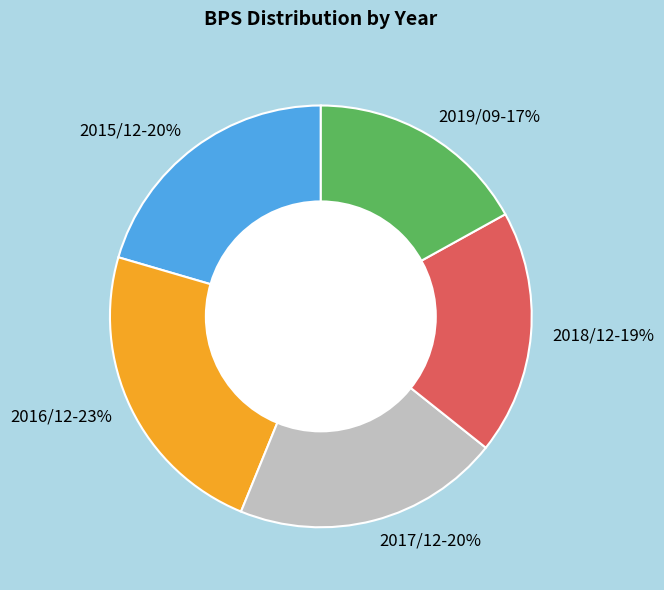

To the nearest percent, what is the difference between the 2016/12 and 2017/12 slice percentages?

3%